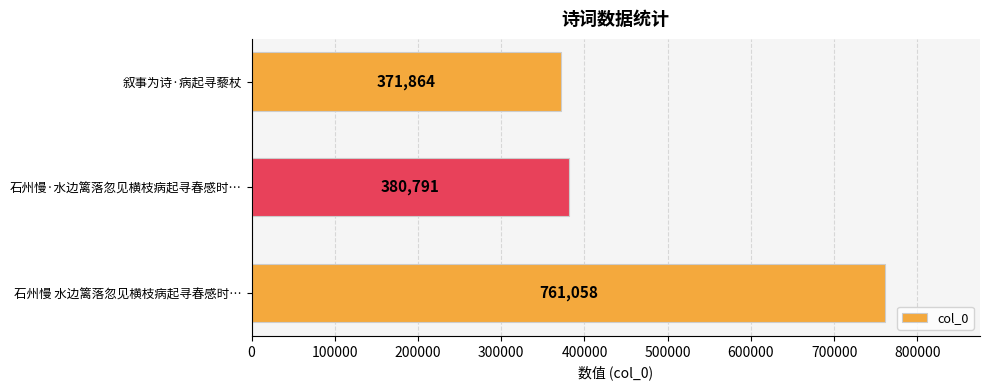

The value at 石州慢 水边篱落忽见横枝病起寻春感时… is 761058. True or false?

True